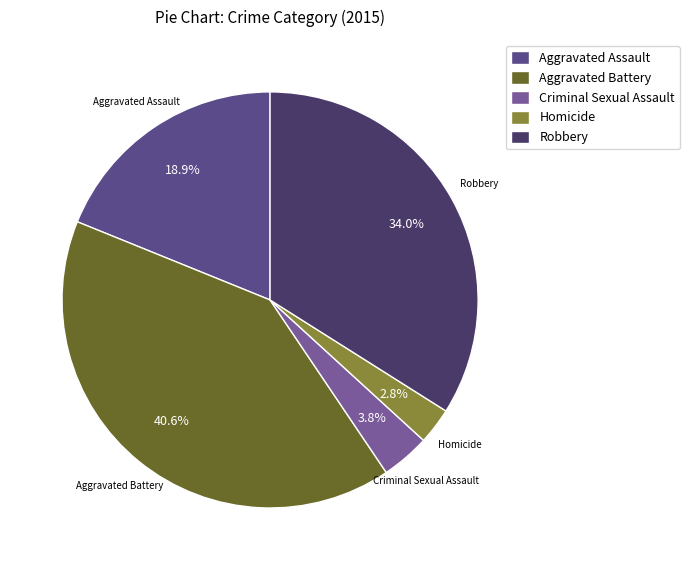

How many segments does this pie chart have?

5